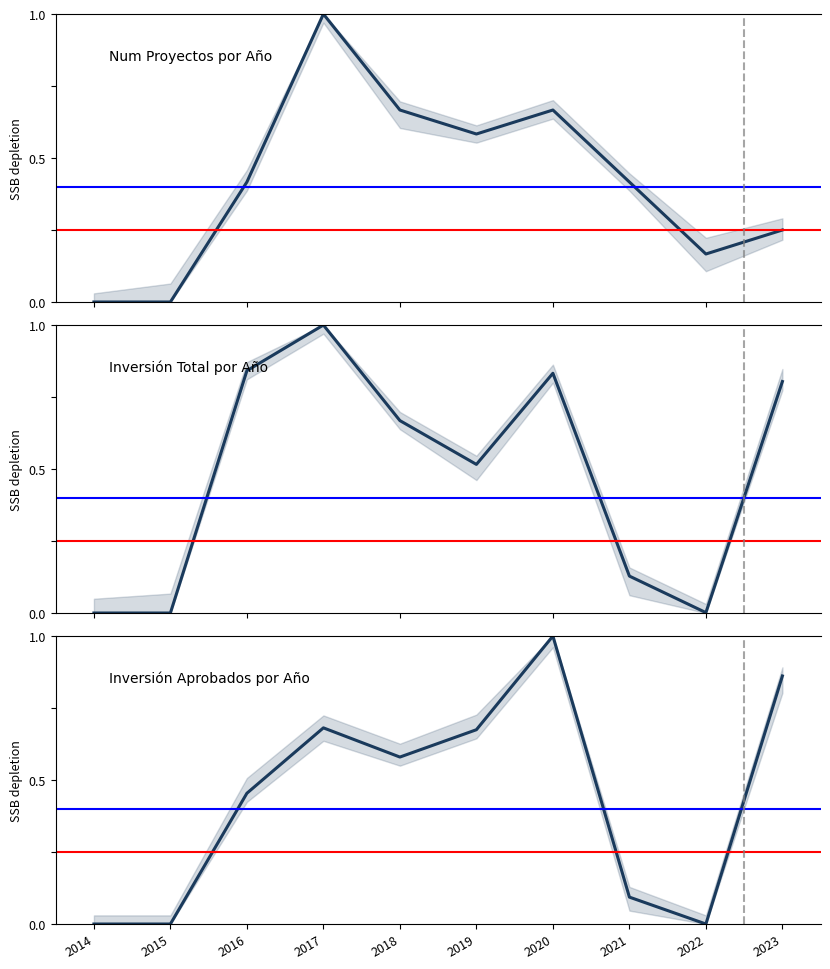

Which category has the lowest value across all series?

2014